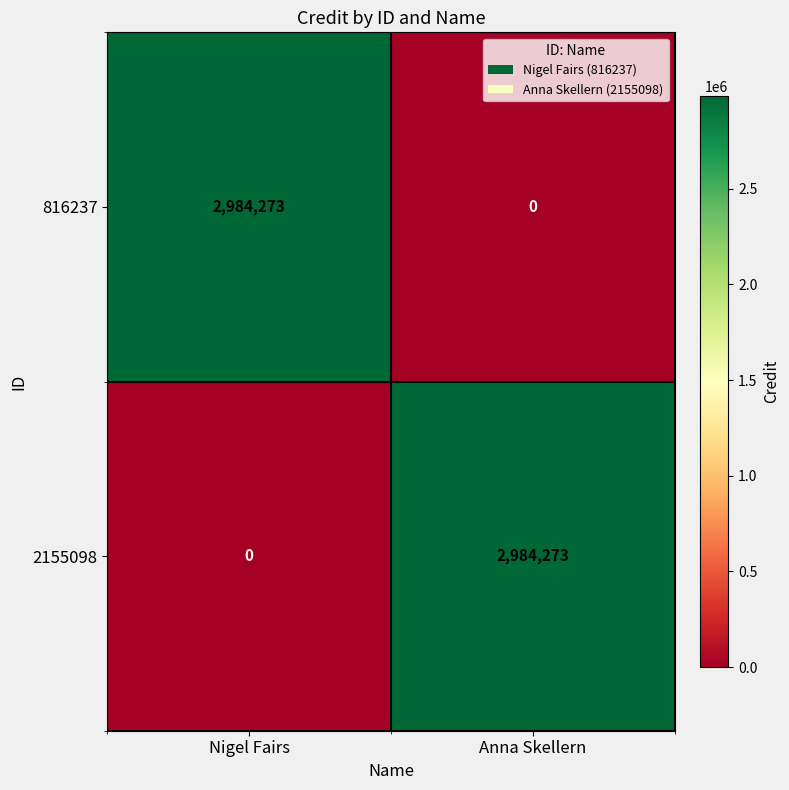

What is the difference between the 816237 values at Anna Skellern and Nigel Fairs?

2984273